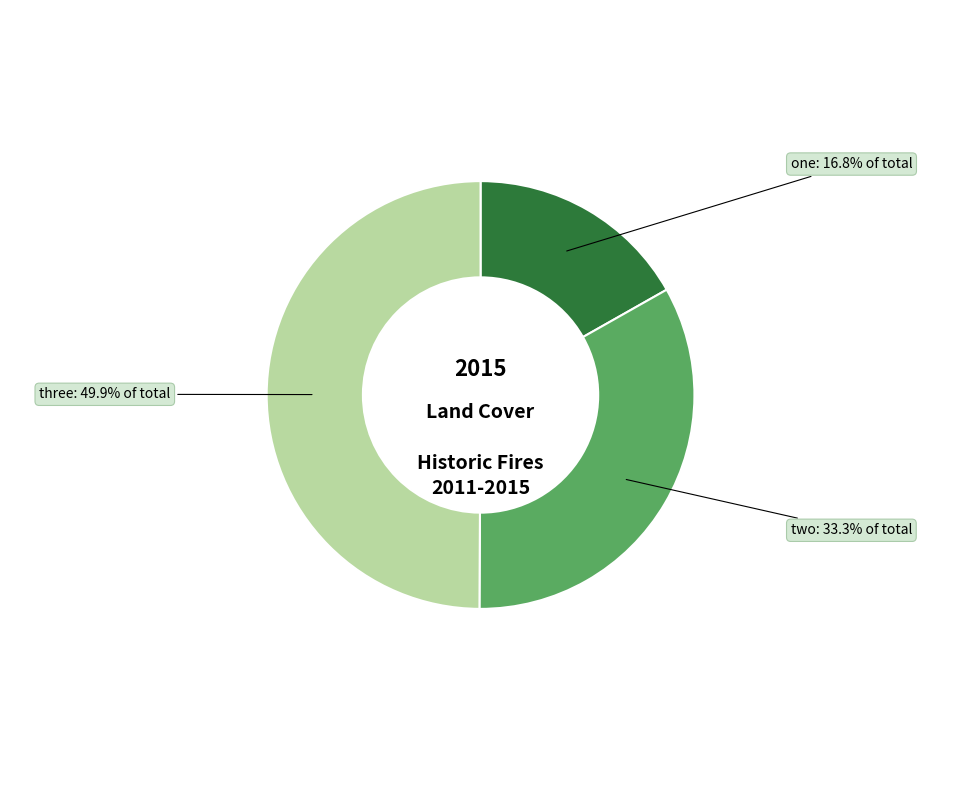

What percentage do three and two together represent?

83.2%